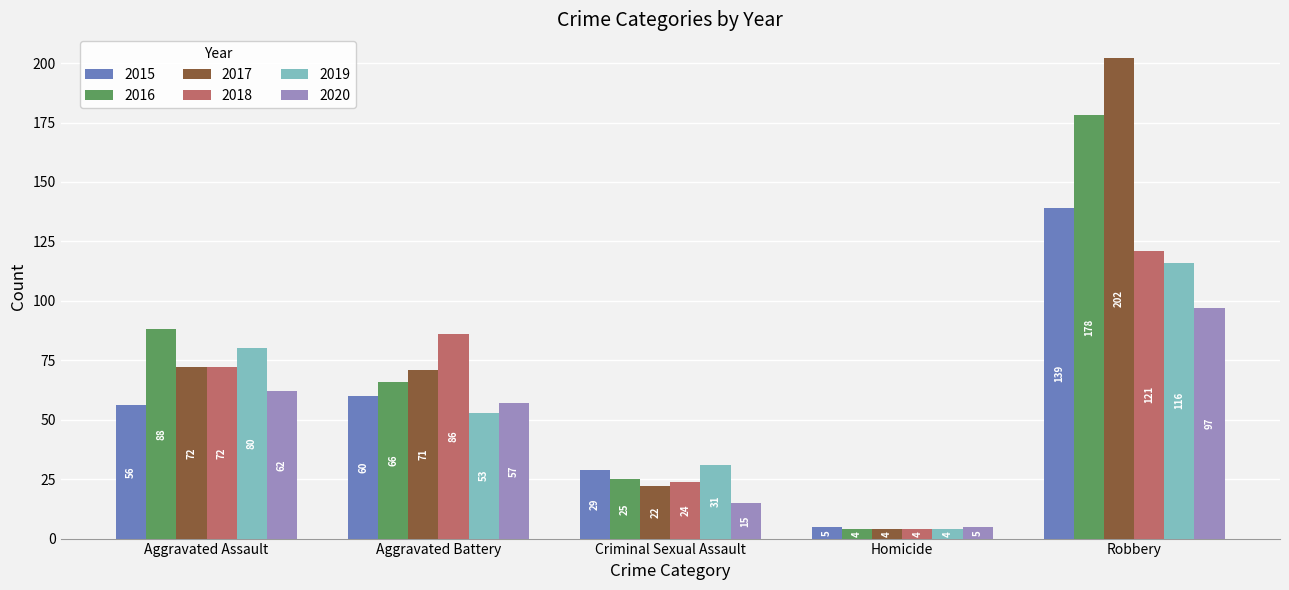

What is the total value across all series at Aggravated Battery?

393